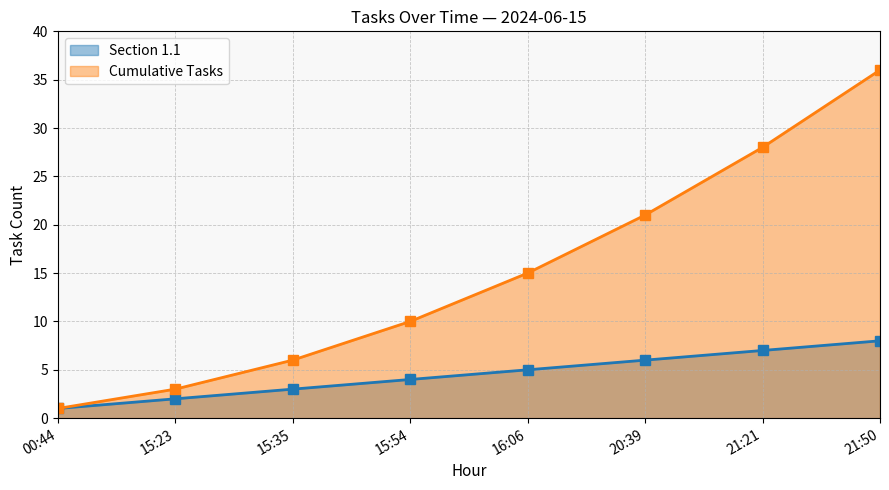

How many lines are shown in the chart?

2